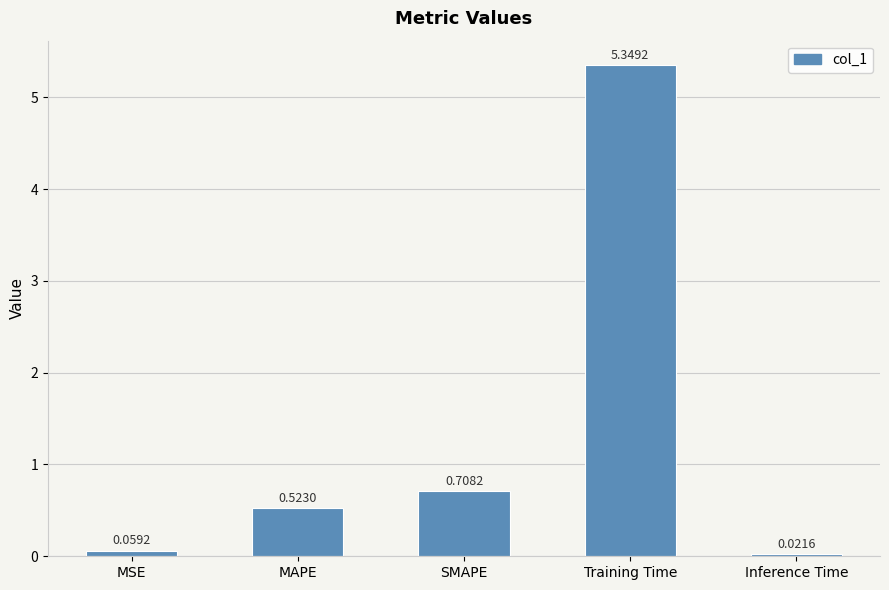

True or false: the data shows 0.3 at MAPE.

False